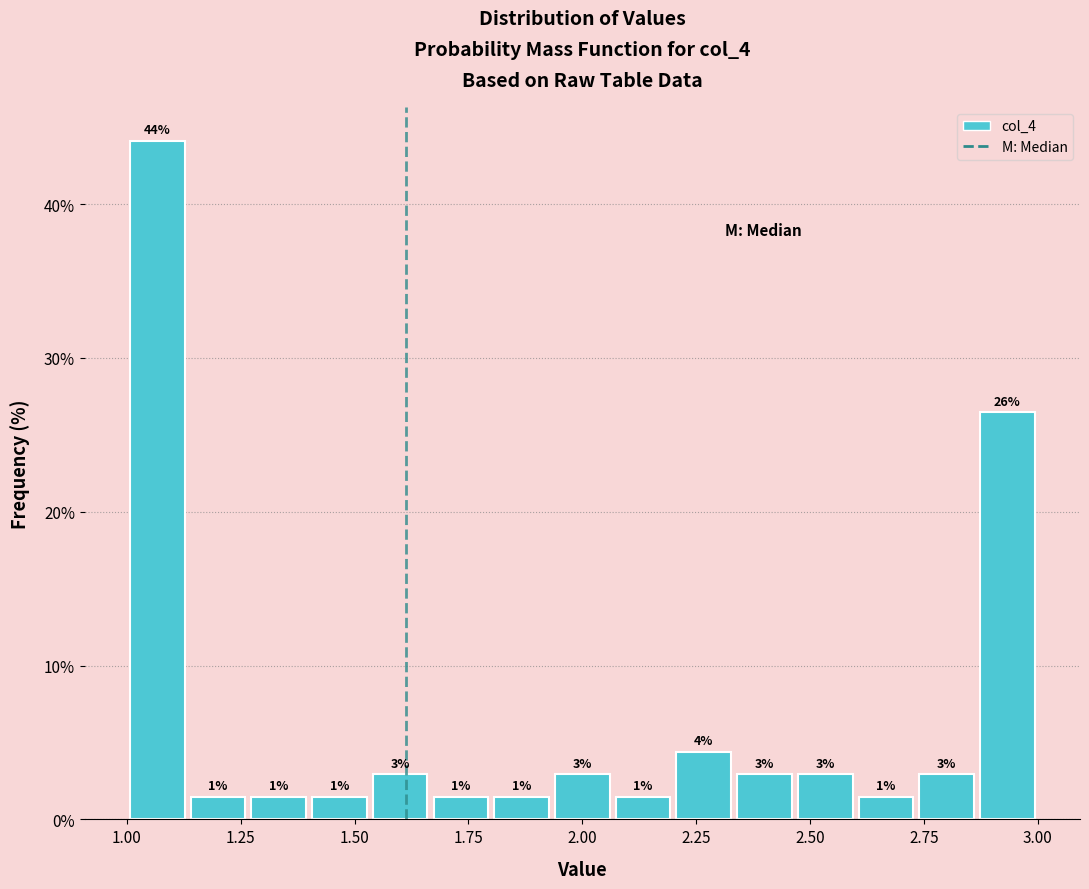

Read against the x-axis, roughly where is the centre of the tallest bar?

1.05